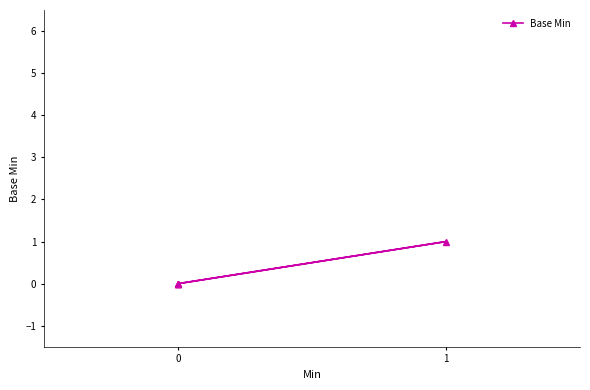

Does the chart display data point markers on the line(s)?

Yes